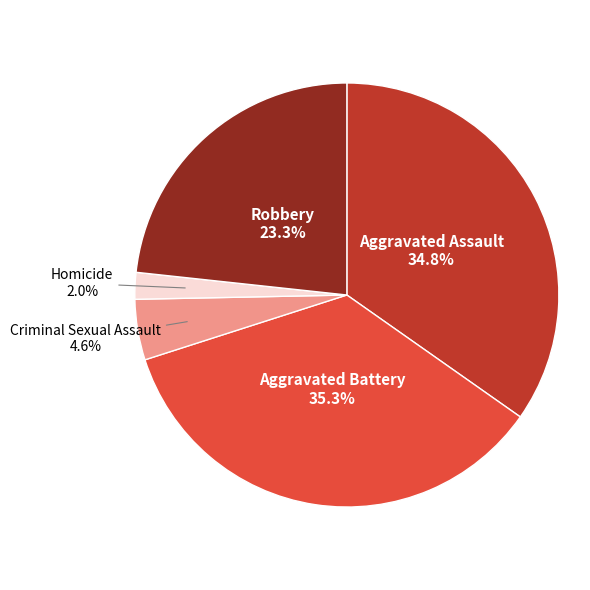

Does any single category account for the majority?

No